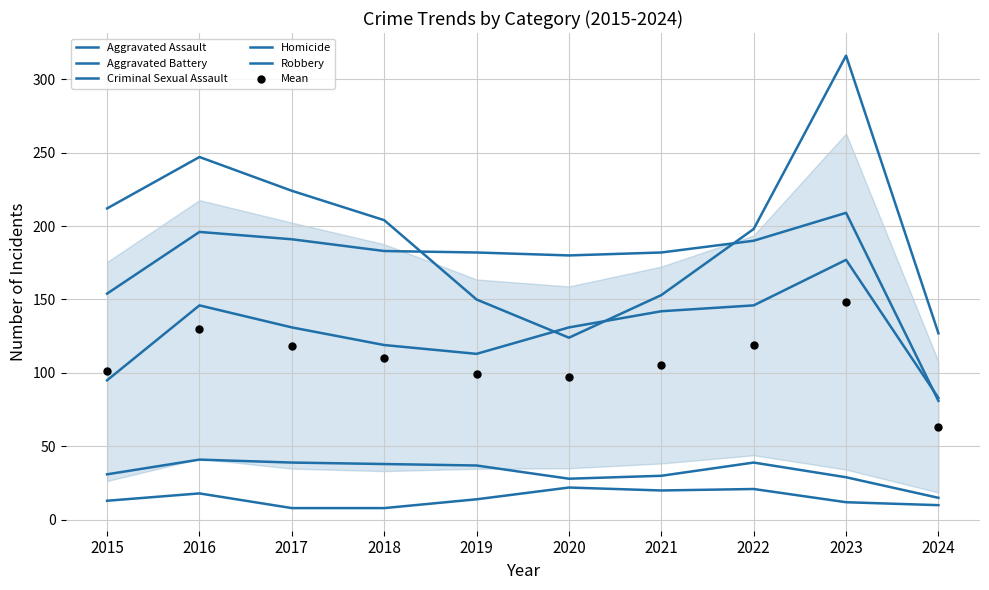

What is the total value across all series at 2020?

582.0